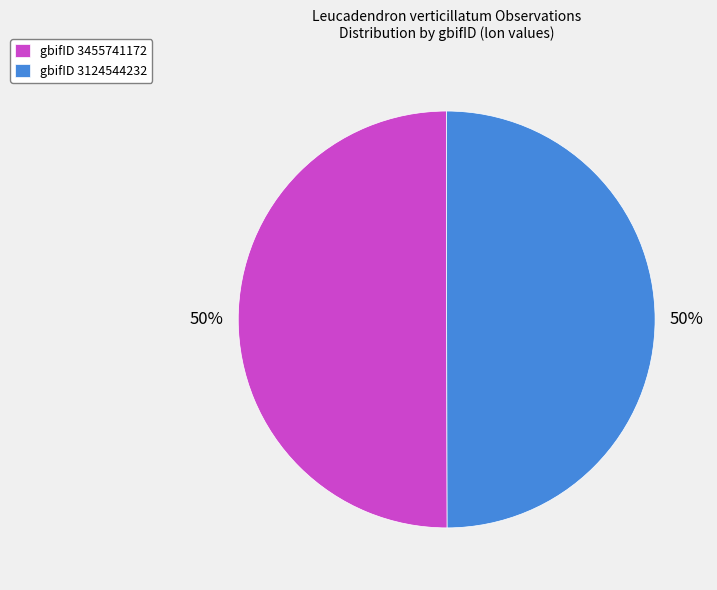

To the nearest percent, what percentage of the pie is gbifID 3455741172?

50%